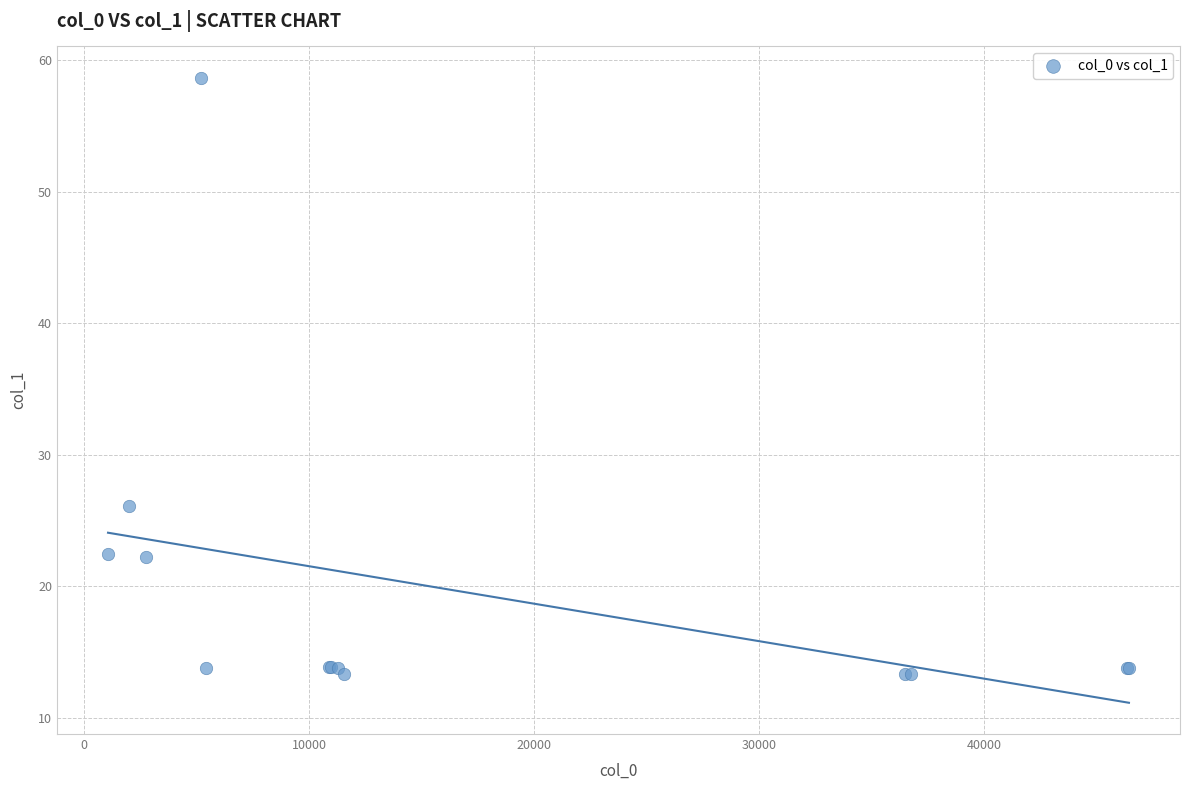

What Y value in the scatter plot is closest to 35?

26.1